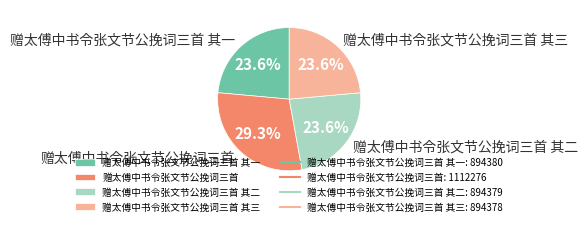

The 赠太傅中书令张文节公挽词三首 slice represents 39% of the pie. True or false?

False